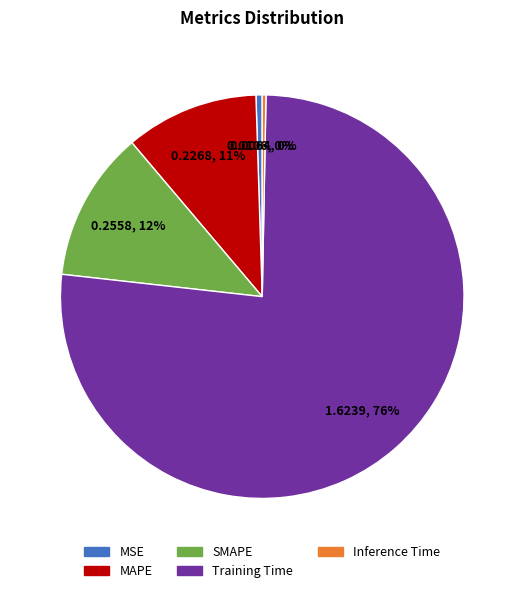

True or false: MAPE accounts for 11% of the total.

True